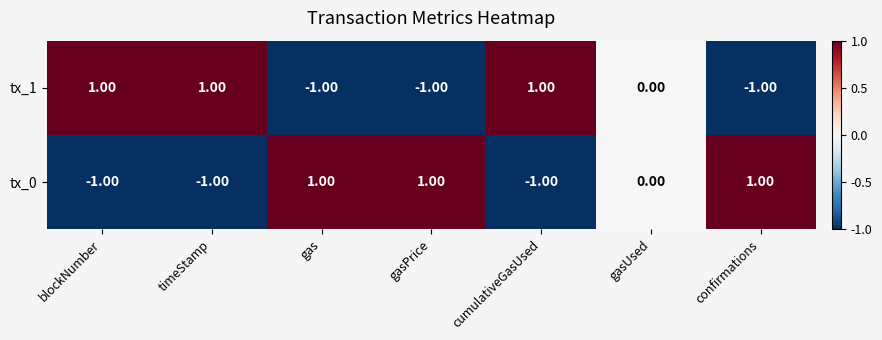

Where is tx_0 nearest to the value 0?

gasUsed